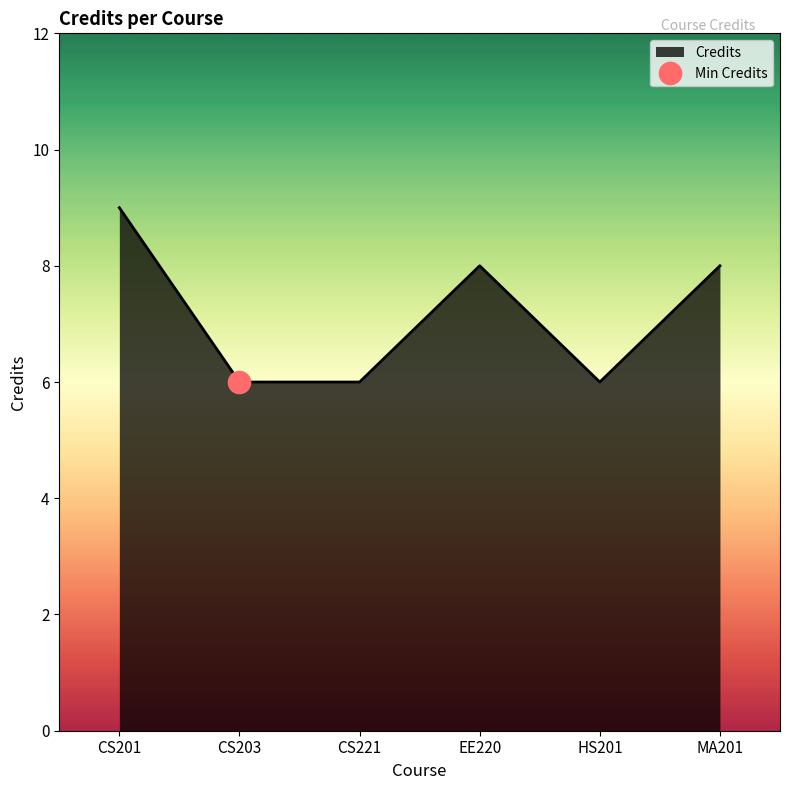

Rank the categories by value from highest to lowest.

CS201, EE220, MA201, CS203, CS221, HS201